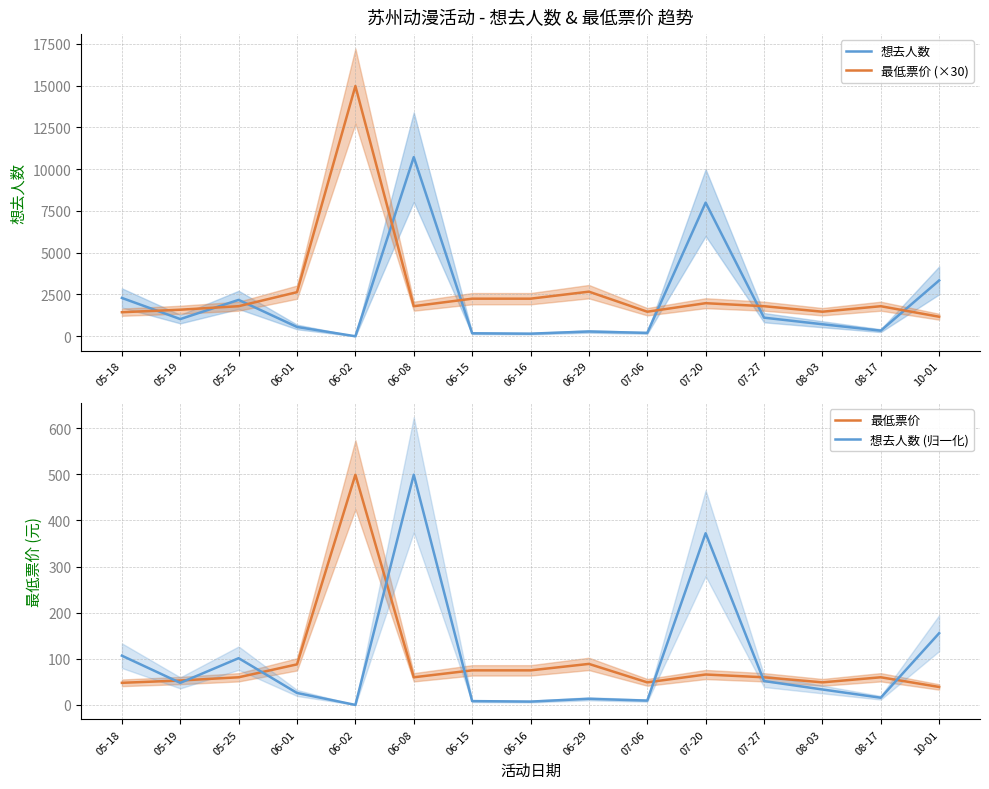

What is the average value of the 最低票价 series?

91.3